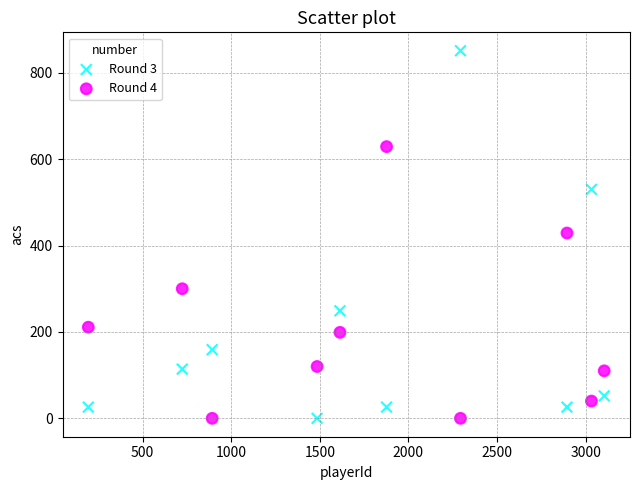

Which series has the widest spread of Y values?

Round 3